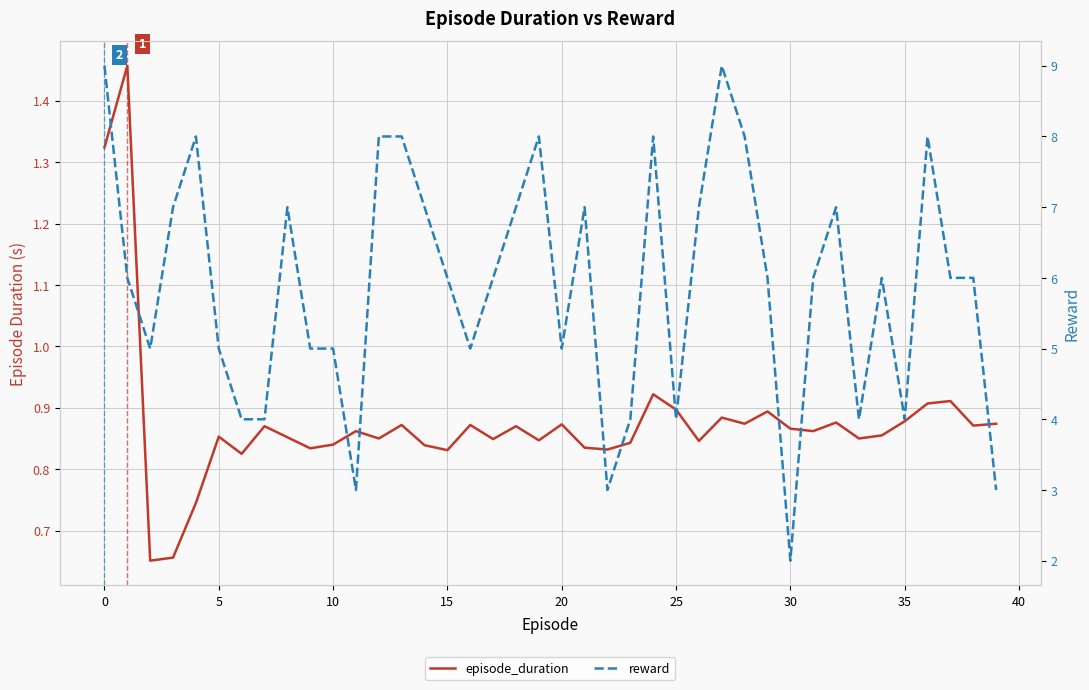

Is it true that episode_duration equals 1.4 at 14?

False